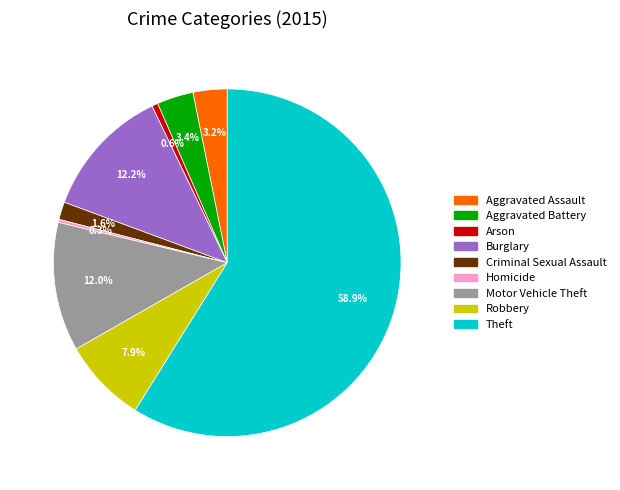

Which category has the biggest portion of the pie?

Theft